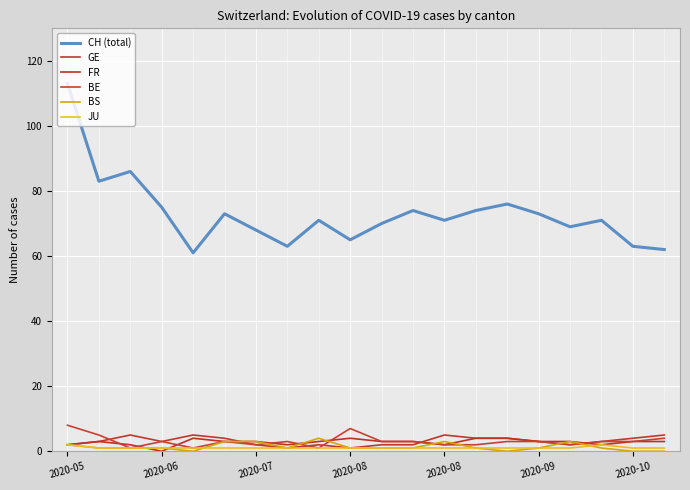

Is this an area chart (filled region under the line)?

No